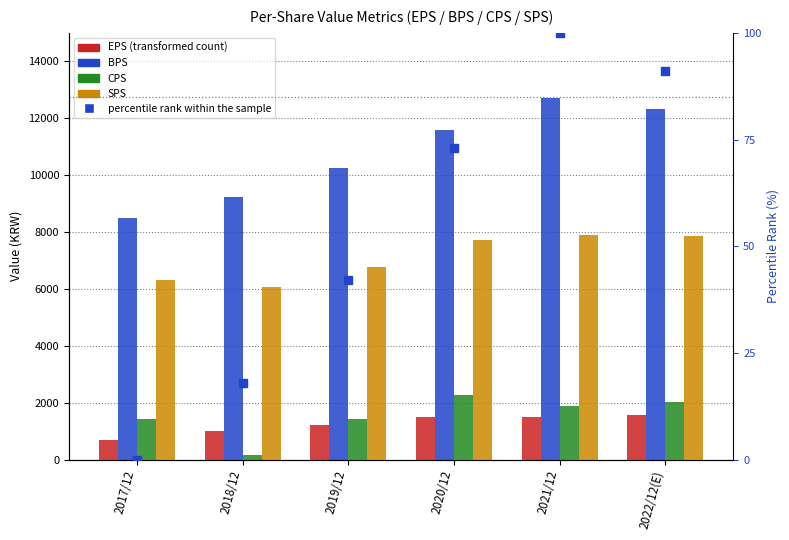

At which category is the sum across all series the highest?

2021/12